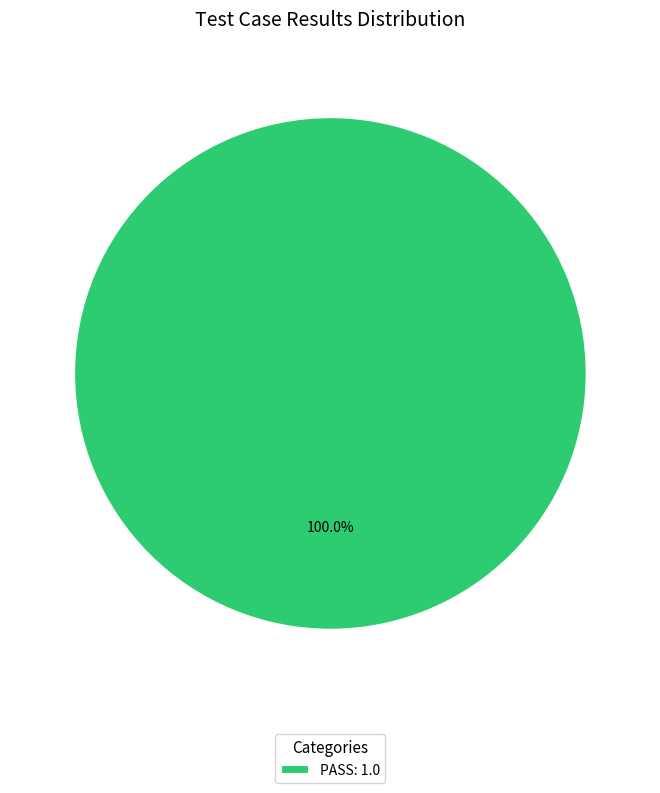

Rank the categories by value from lowest to highest.

PASS: 1.0